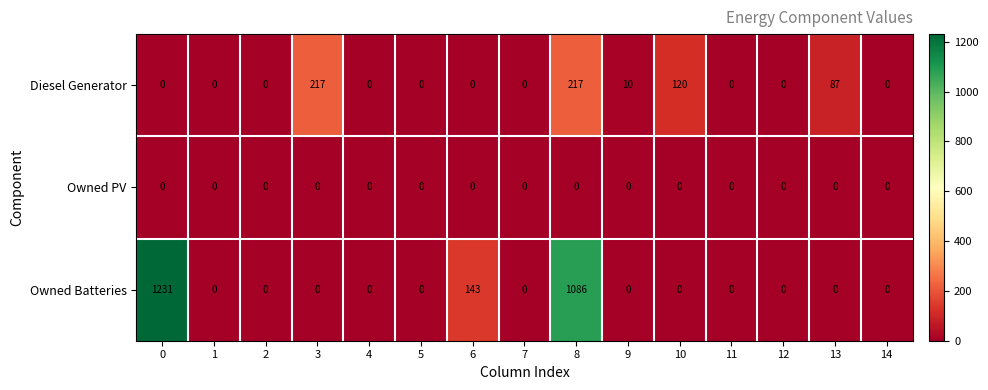

How many data points in Diesel Generator are above 0?

5